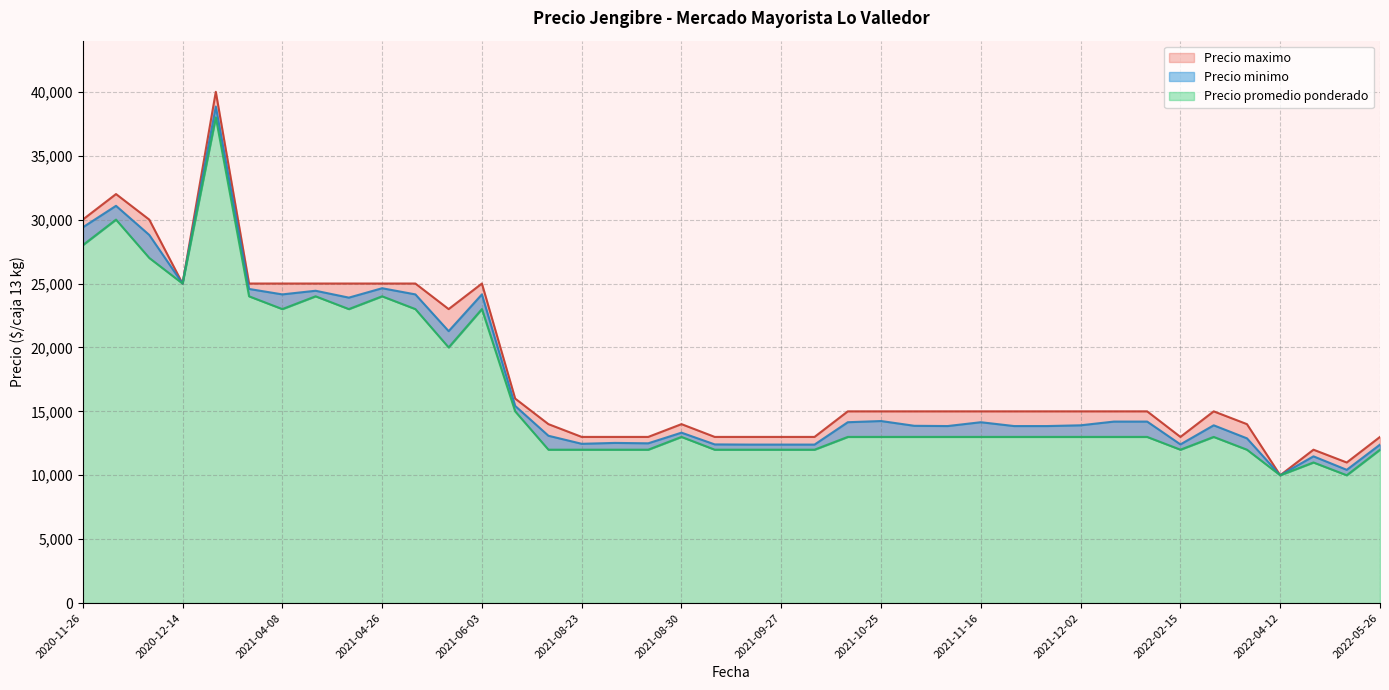

Does the chart display data point markers on the line(s)?

No